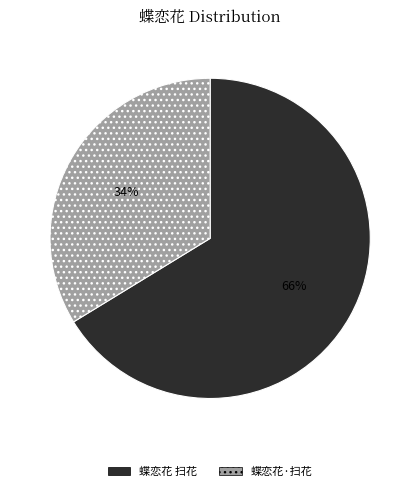

Which slice is the largest?

蝶恋花 扫花